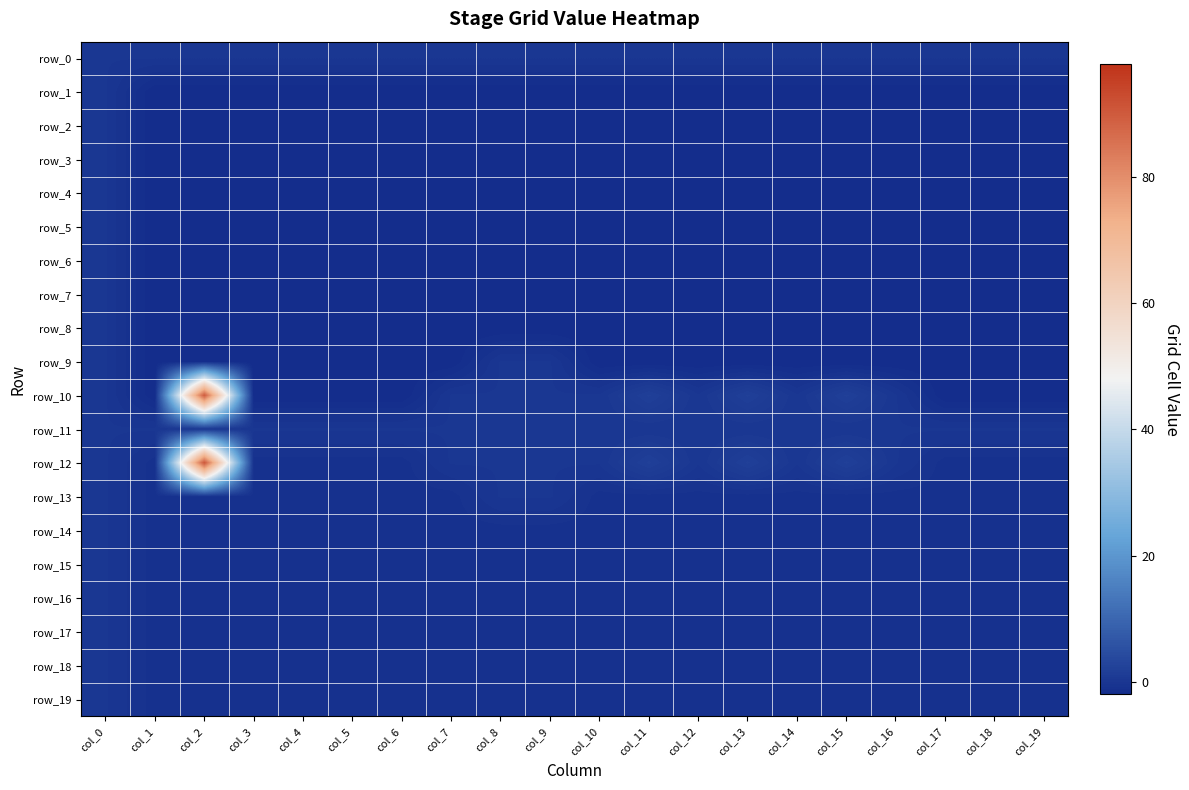

Is it true that row_5 equals -2 at col_13?

True